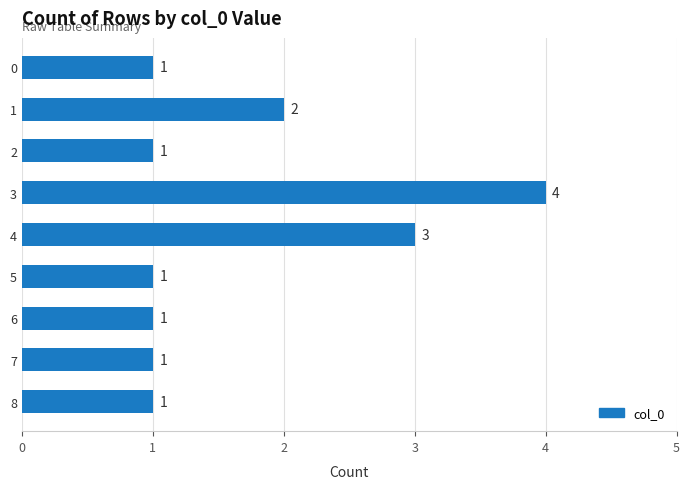

Which has a higher value, 4 or 8?

4